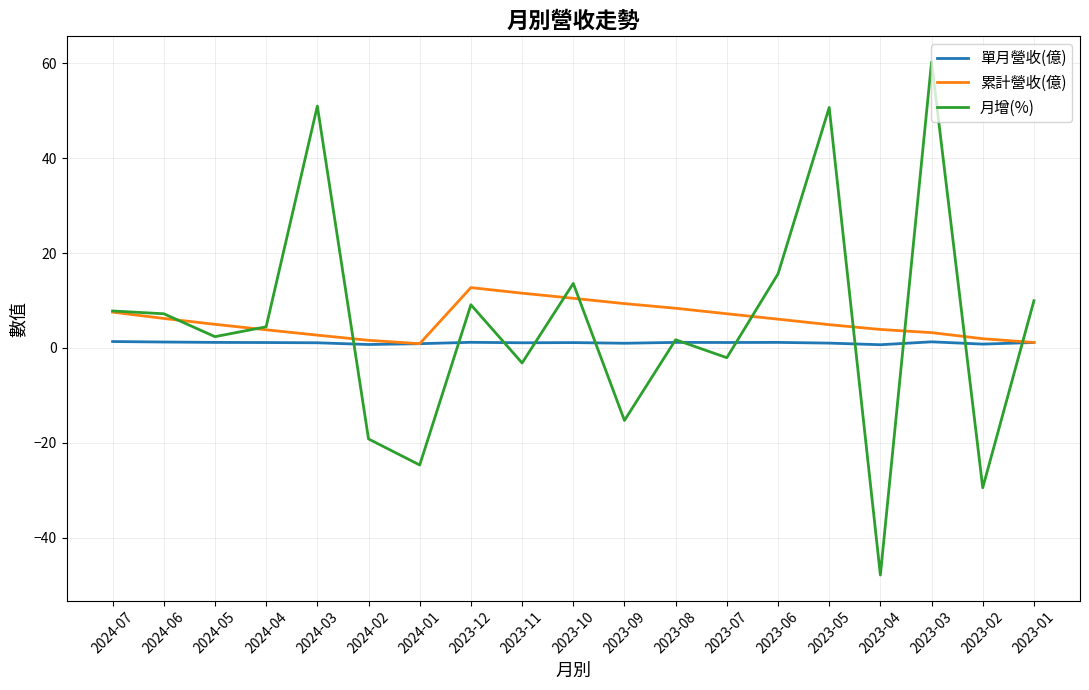

At which label does 累計營收(億) first exceed 4?

2024-07